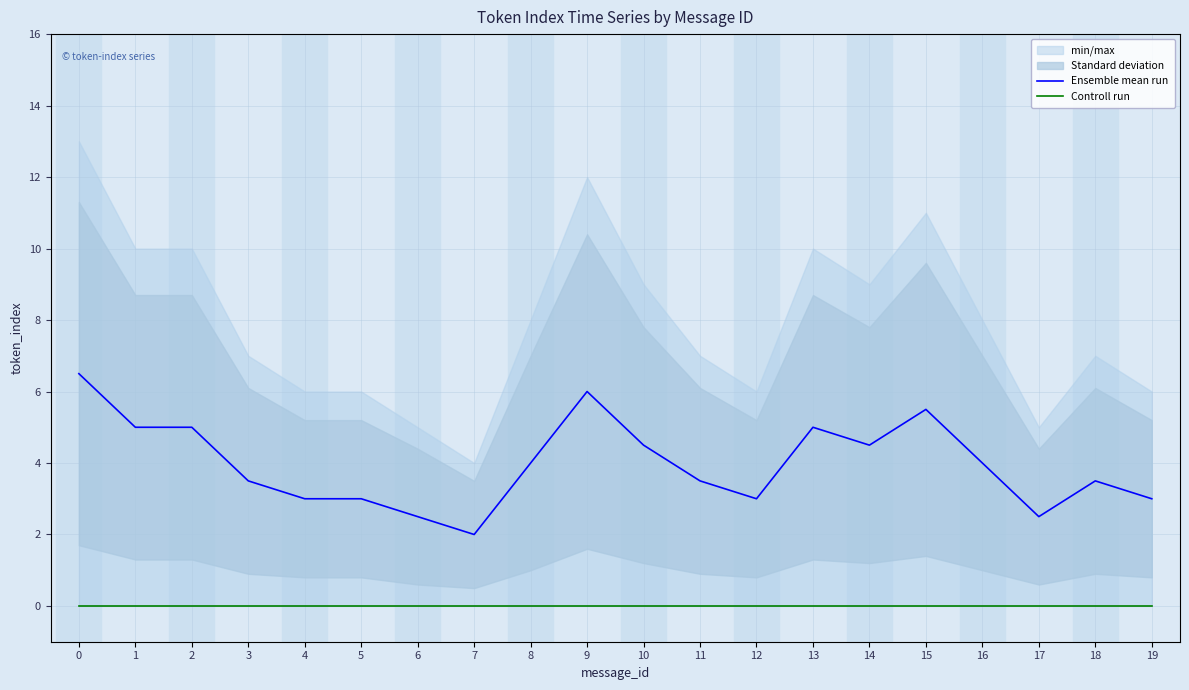

Which series changed the most between 2 and 10?

Ensemble mean run